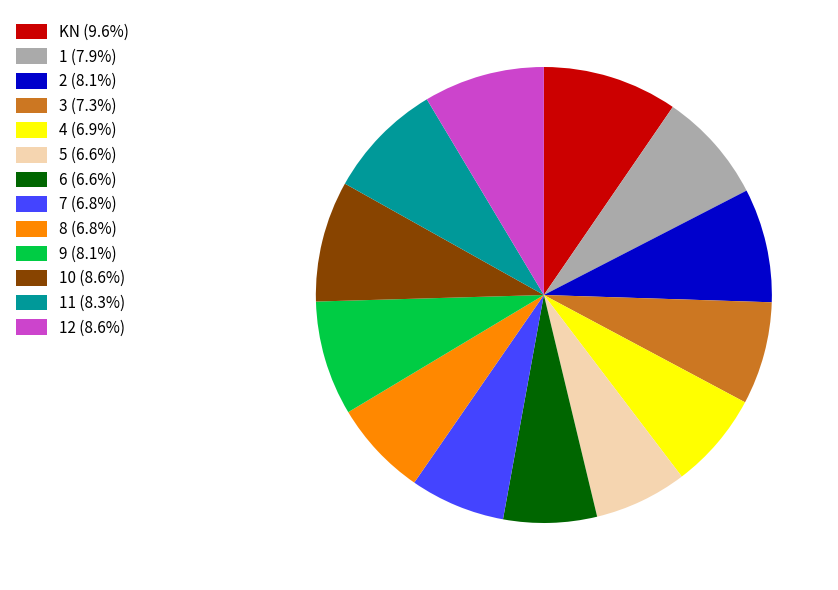

Is there a majority slice in this chart?

No